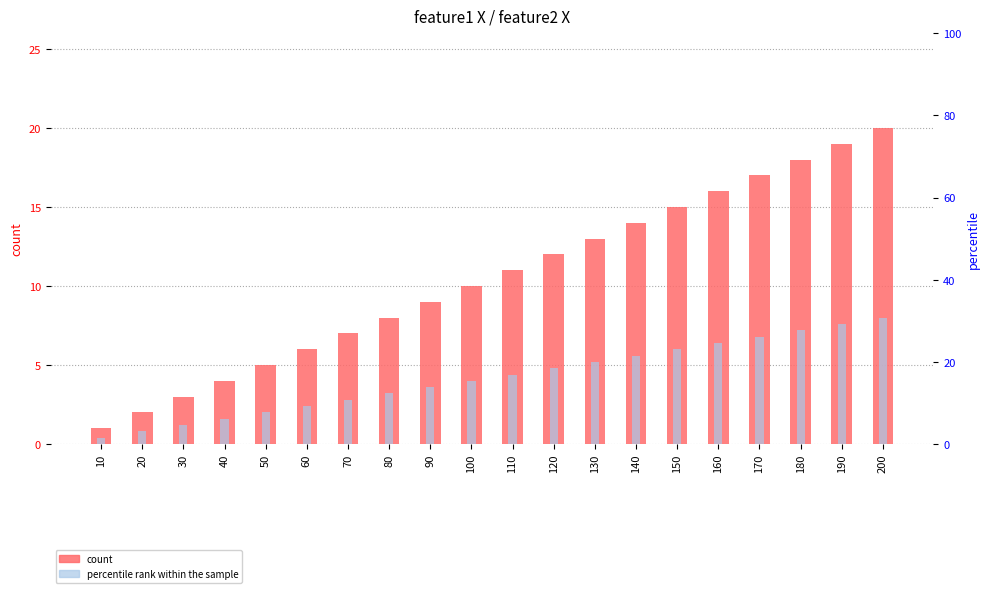

Where is feature2 X nearest to the value 10?

100